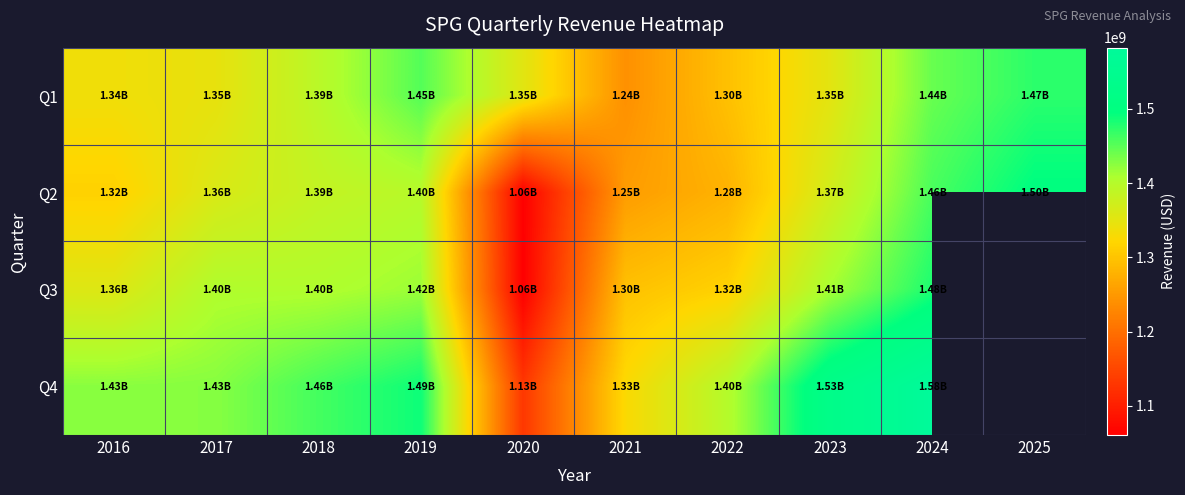

What is the total value across all series at 2020?

4607504000